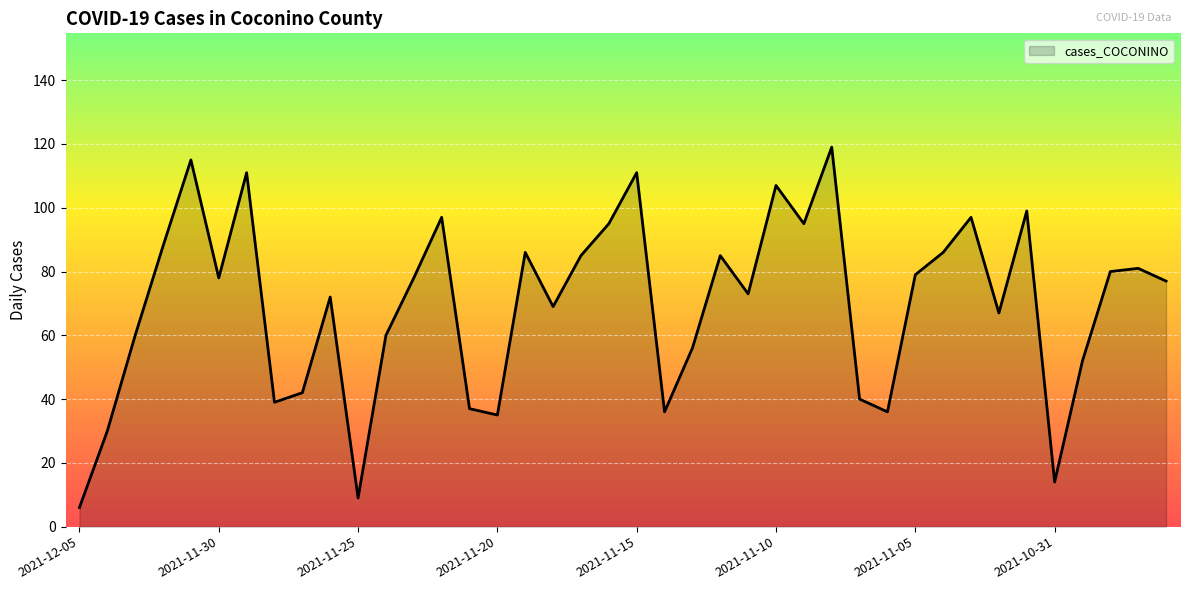

What is the maximum value shown in the chart?

119